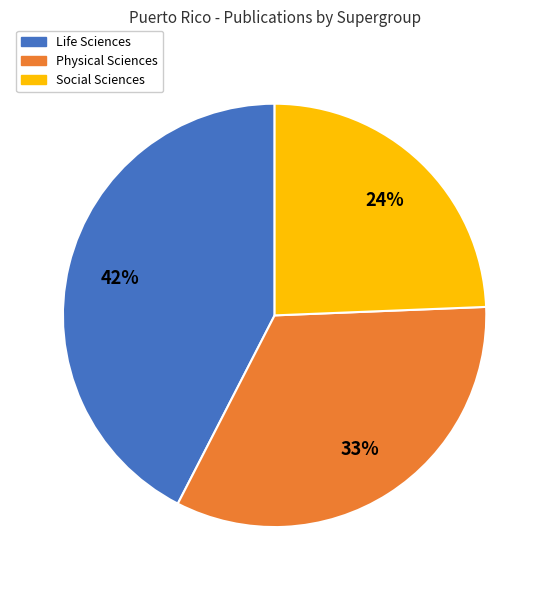

Does any single category account for the majority?

No